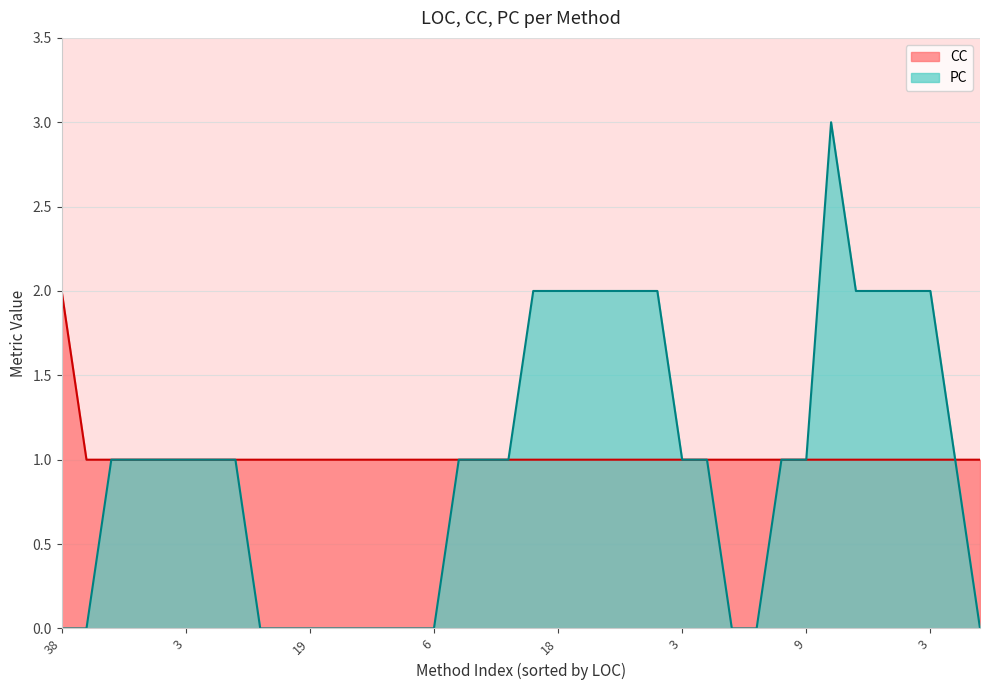

How many lines are shown in the chart?

2